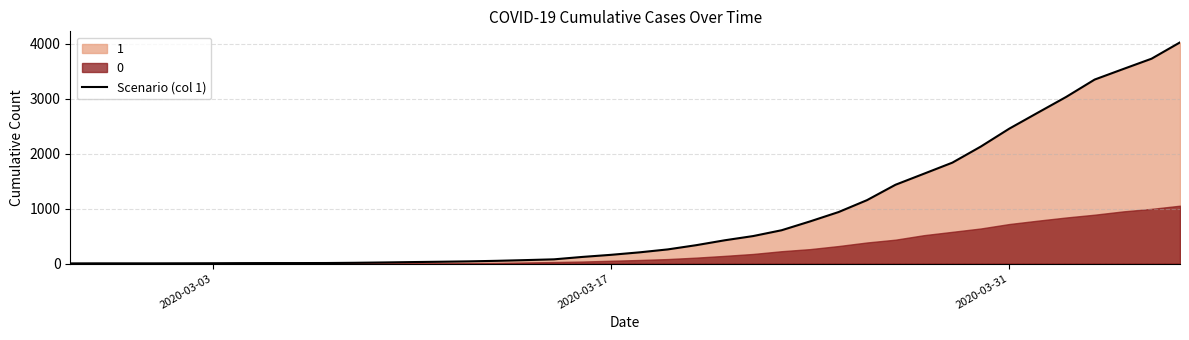

Does the chart display data point markers on the line(s)?

No